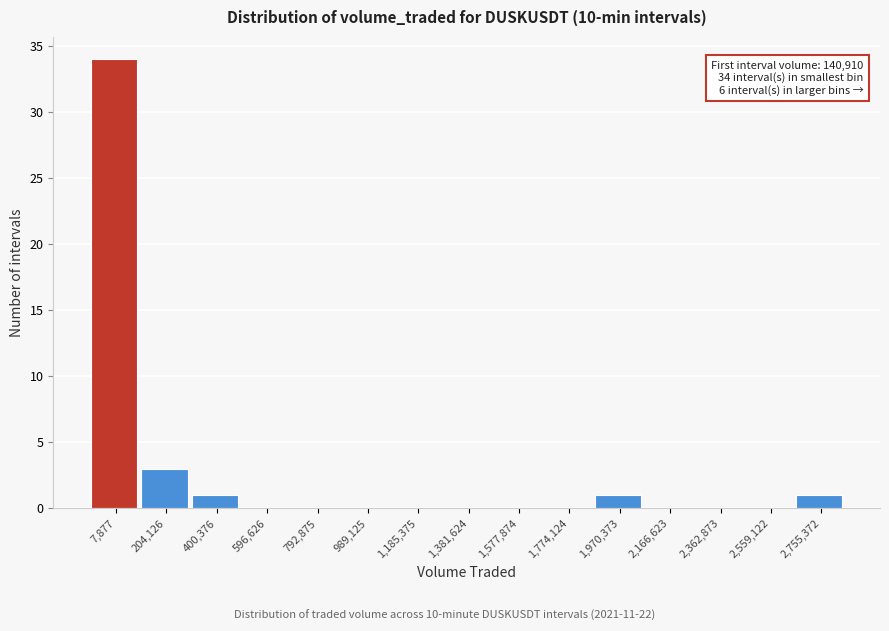

Reading right to left, transcribe all the data shown in this chart.

2,755,372=1	2,559,122=0	2,362,873=0	2,166,623=0	1,970,373=1	1,774,124=0	1,577,874=0	1,381,624=0	1,185,375=0	989,125=0	792,875=0	596,626=0	400,376=1	204,126=3	7,877=34